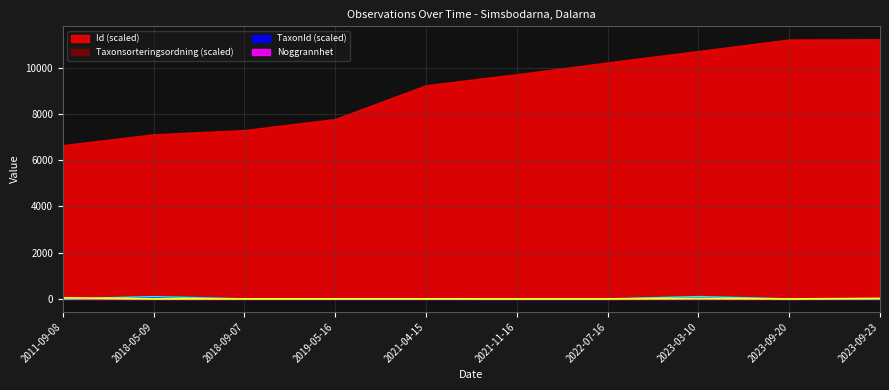

How many times do Noggrannhet and TaxonId cross each other?

4